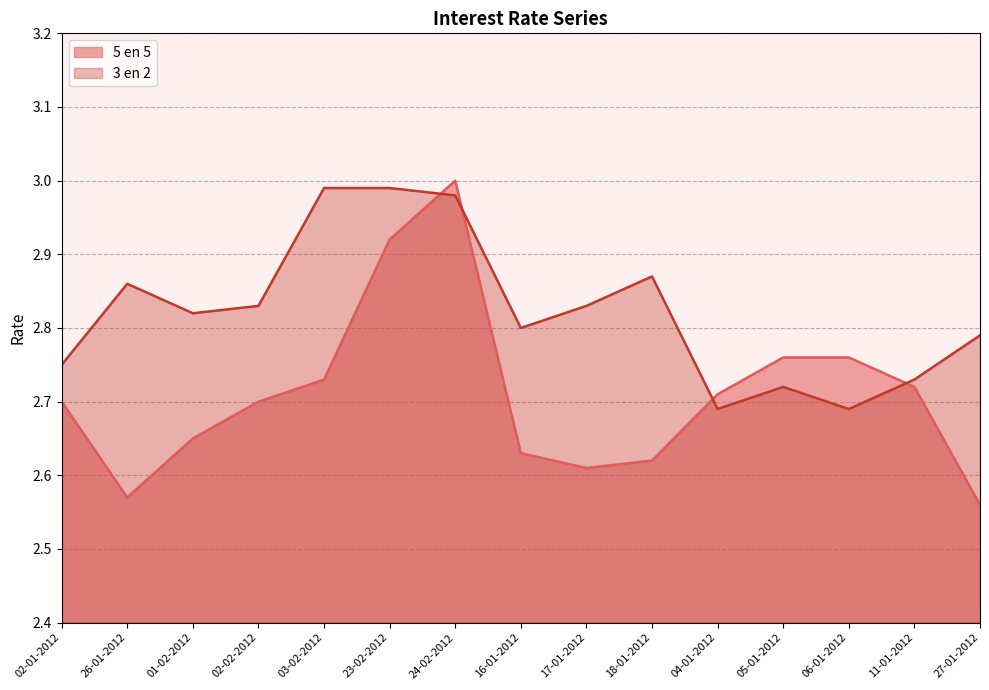

List the series in order of their peak value, lowest first.

3 en 2, 5 en 5